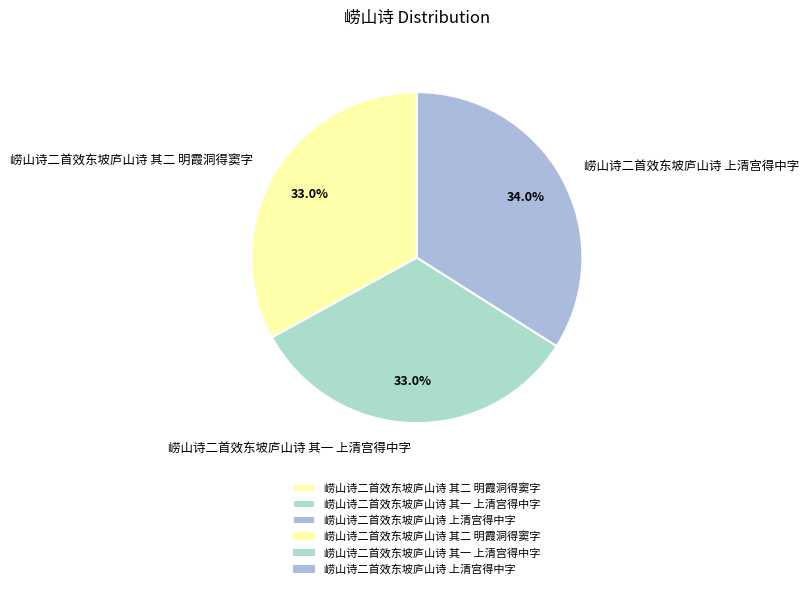

Does 崂山诗二首效东坡庐山诗 其二 明霞洞得窦字 represent more than half of the total?

No